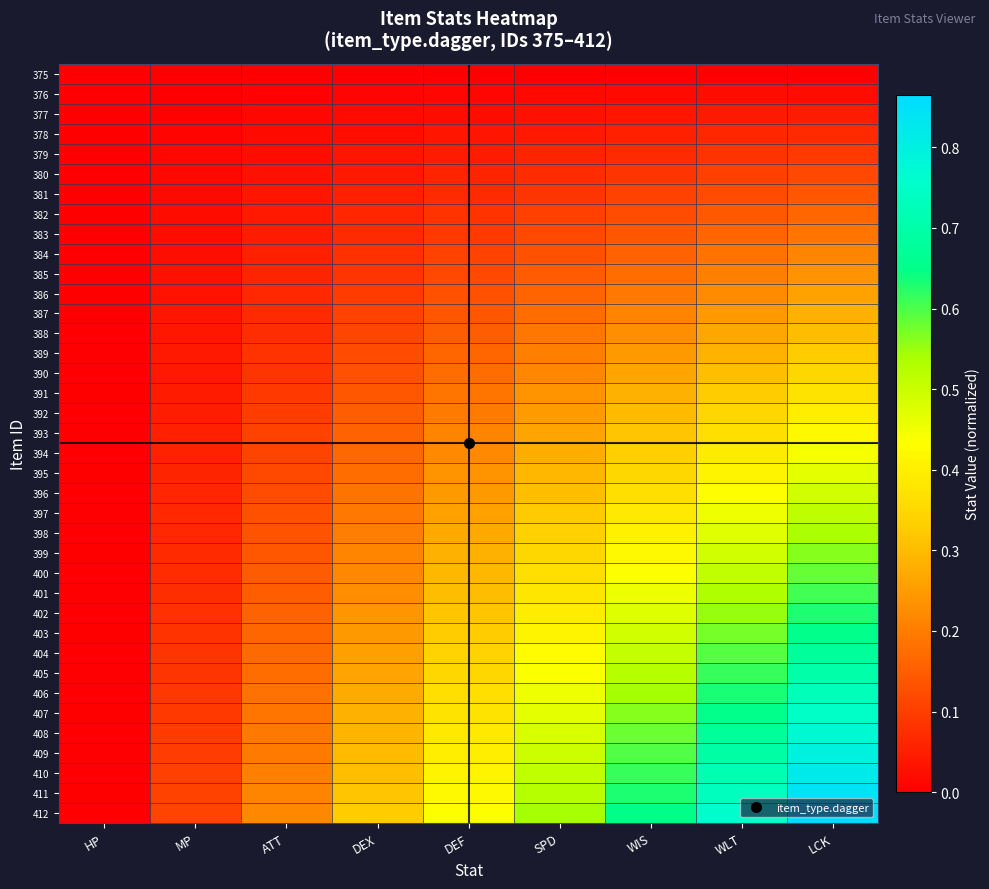

At ATT, list the series in order from largest to smallest.

412, 411, 410, 409, 408, 407, 406, 405, 404, 403, 402, 401, 400, 399, 398, 397, 396, 395, 394, 393, 392, 391, 390, 389, 388, 387, 386, 385, 384, 383, 382, 381, 380, 379, 378, 377, 376, 375